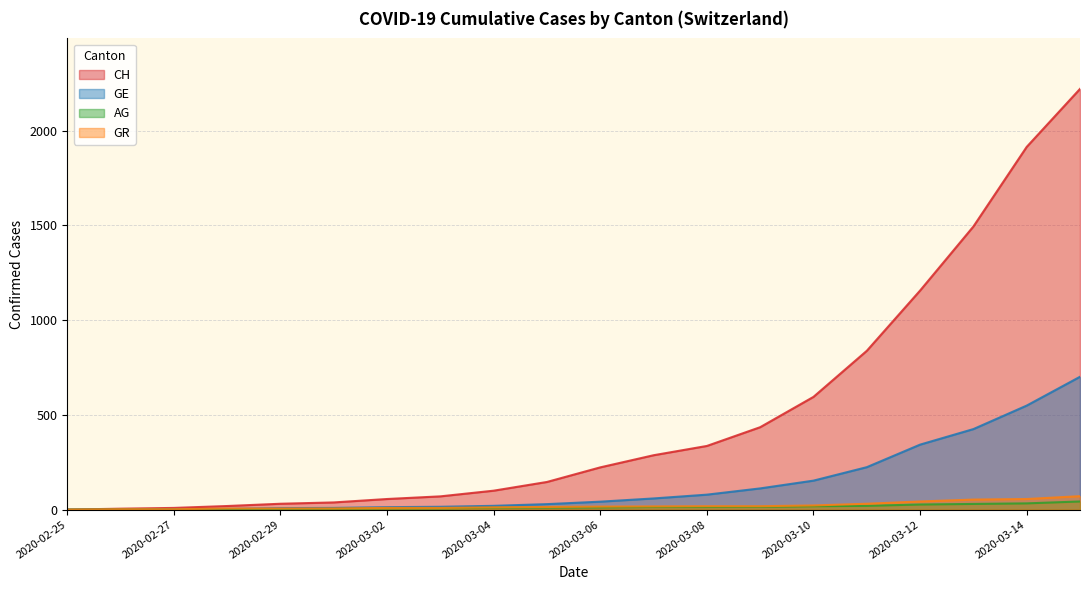

Which series has the widest spread of values?

CH